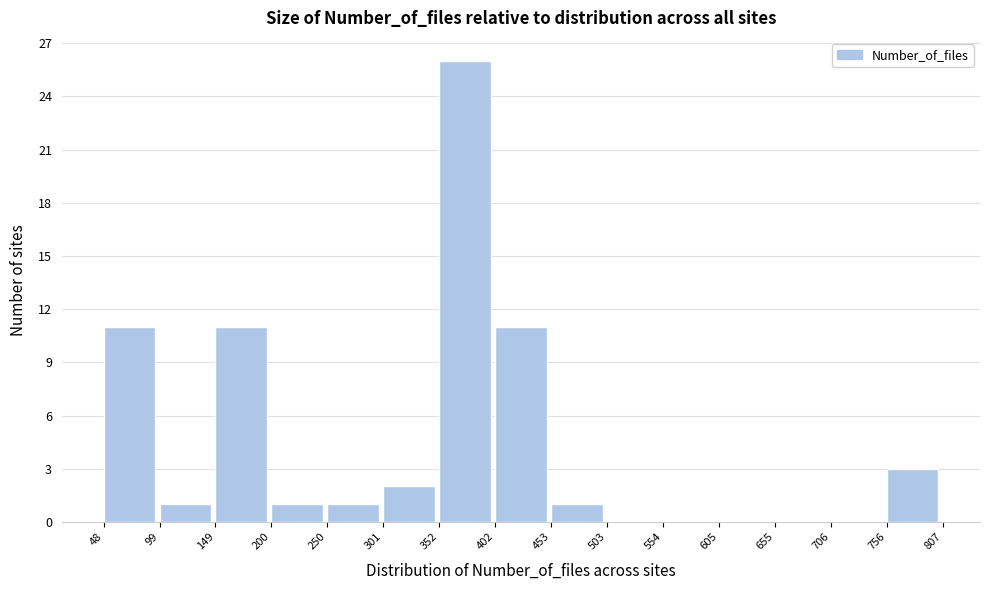

What is the height of the bar covering 756 to 807 on the x-axis? The values are not printed on the chart, so give them approximately, as read against the axis.

3